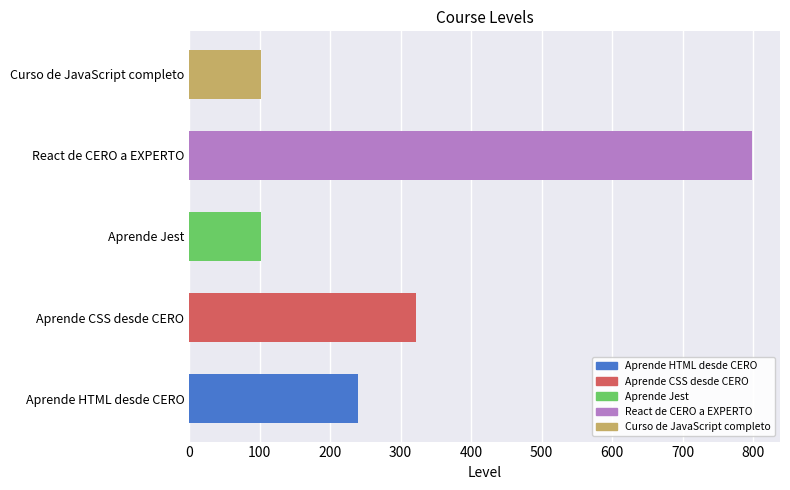

Count the number of categories in the chart.

5